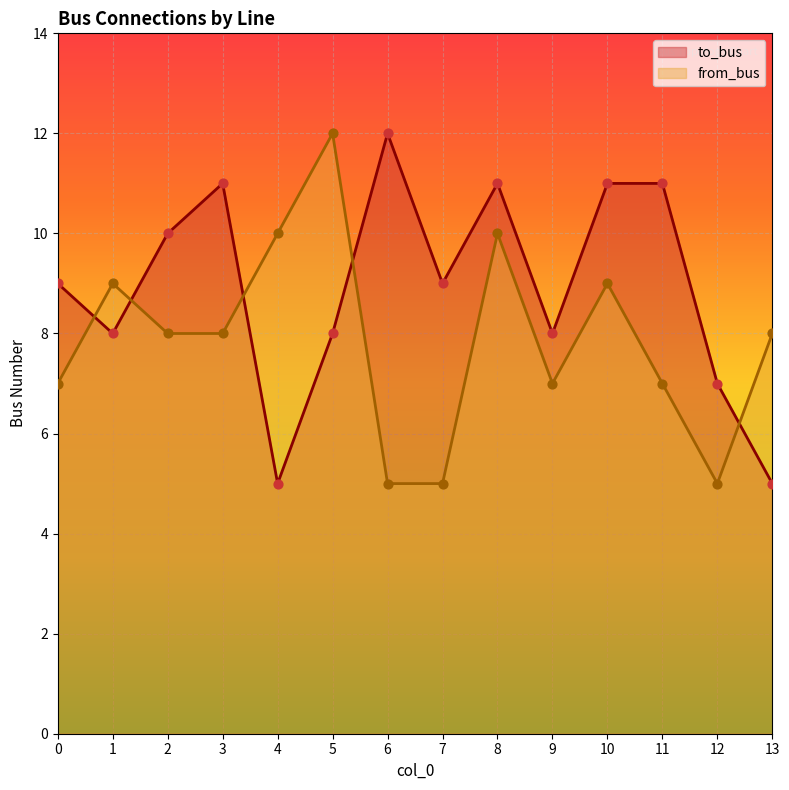

Is the value of to_bus at 7 greater than the value of from_bus at 2?

Yes